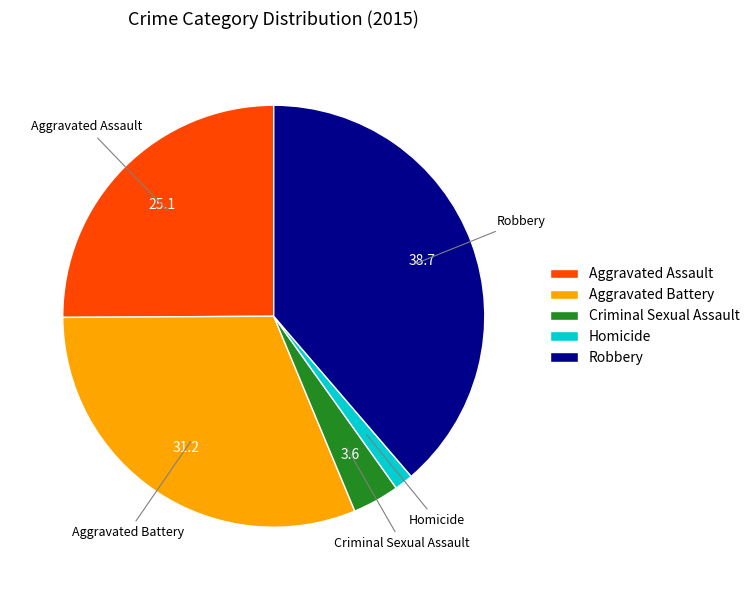

Rank the categories by value from highest to lowest.

Robbery, Aggravated Battery, Aggravated Assault, Criminal Sexual Assault, Homicide